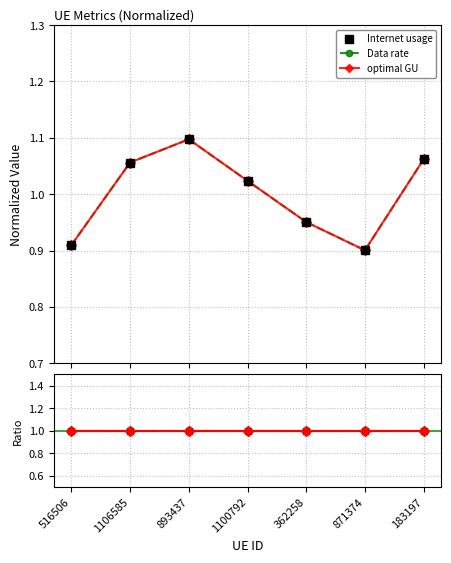

Reading right to left, list all the values displayed in this chart.

Internet usage: 1.1	0.9	1.0	1.0	1.1	1.1	0.9
Data rate: 1.1	0.9	1.0	1.0	1.1	1.1	0.9
optimal GU: 1.1	0.9	1.0	1.0	1.1	1.1	0.9